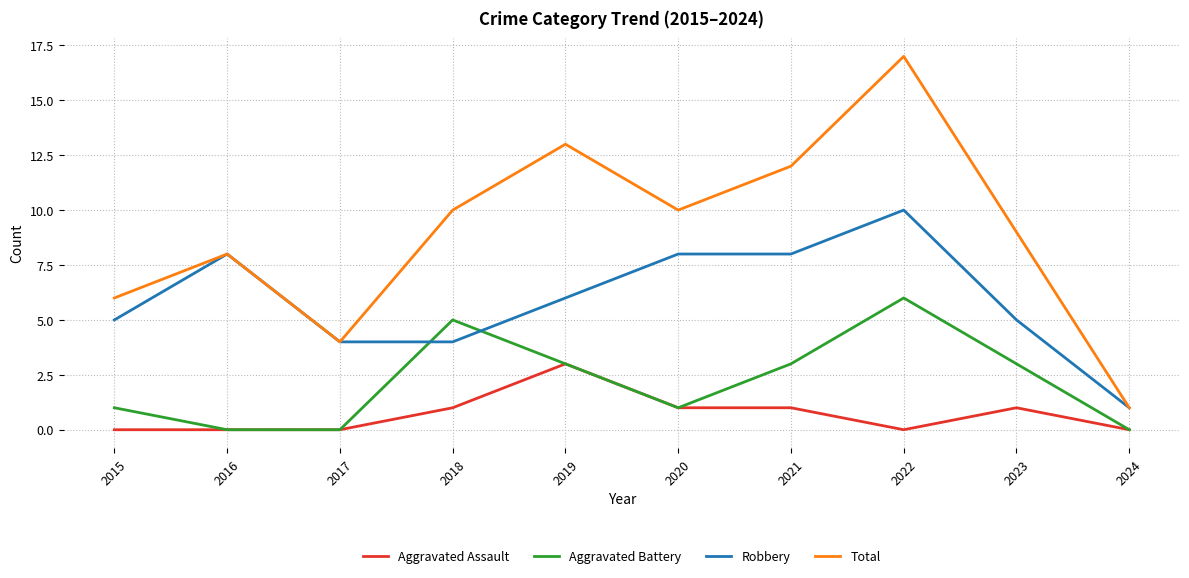

What is the approximate value of Aggravated Battery at 2015?

1